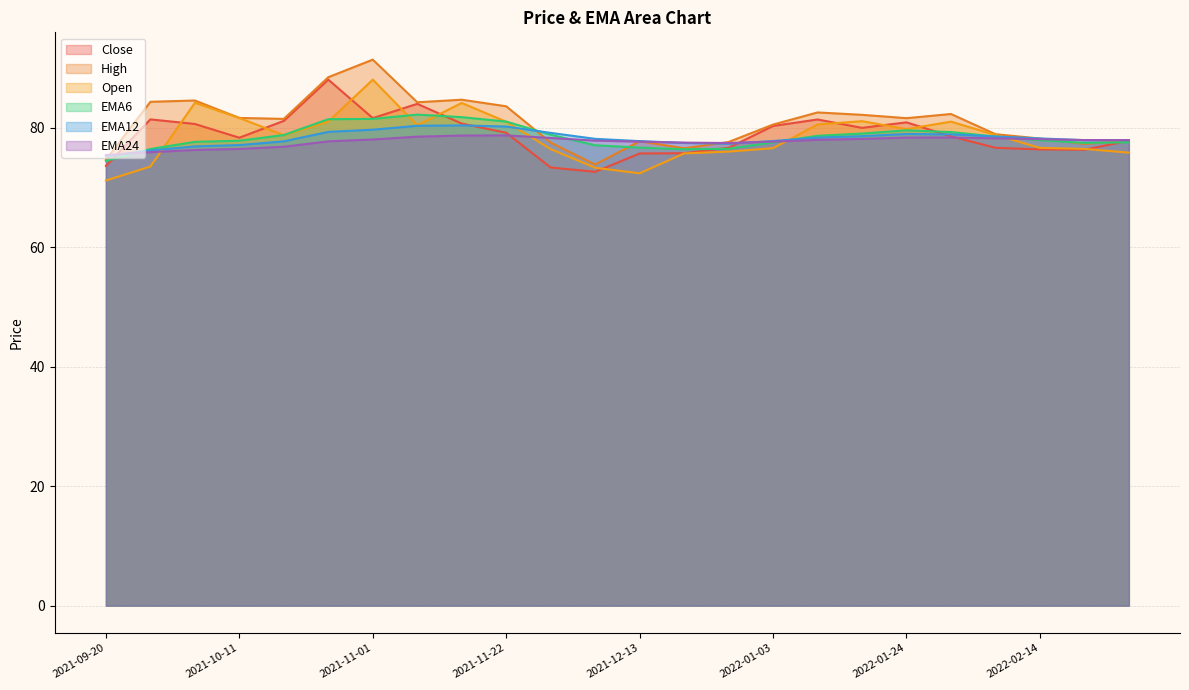

What is the minimum value shown in the chart?

71.2